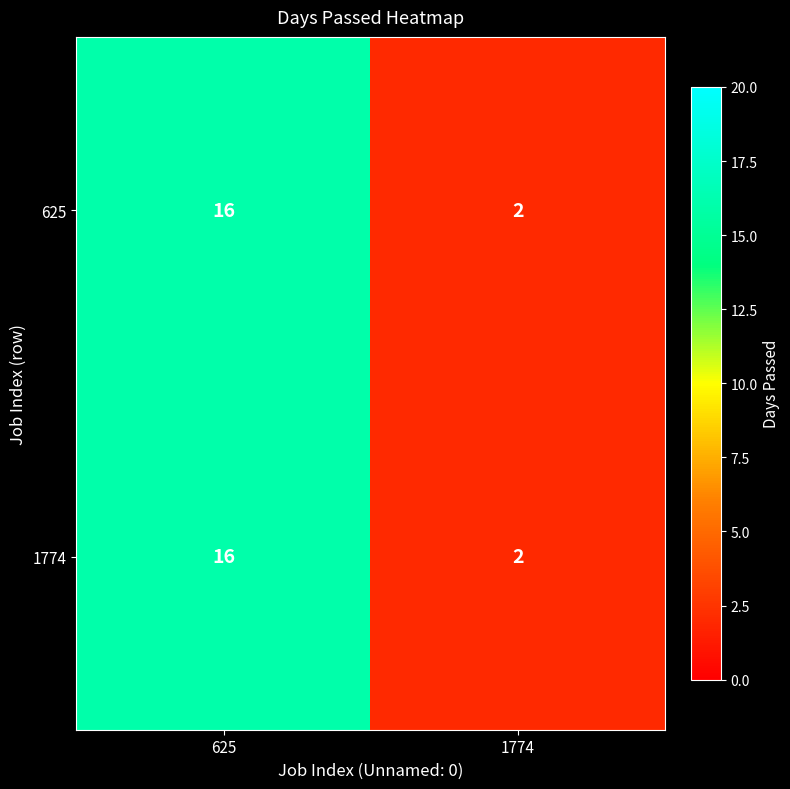

What is the total value across all series at 1774?

4